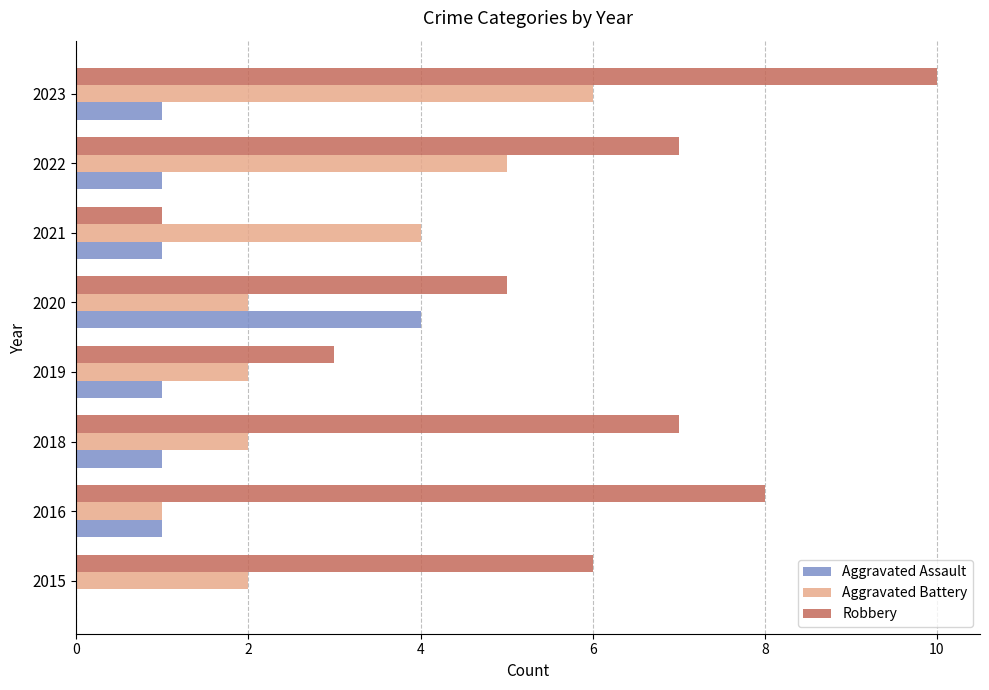

At which category does the chart reach its peak across all series?

2023